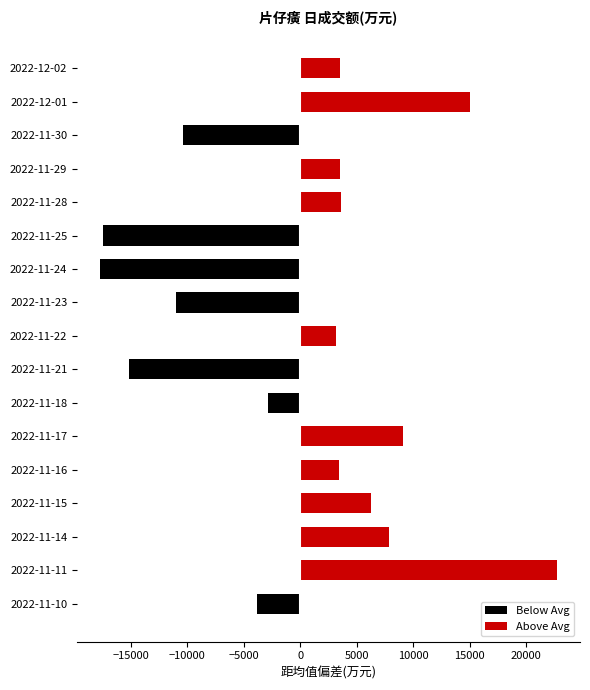

What is the smallest value displayed?

-17710.8